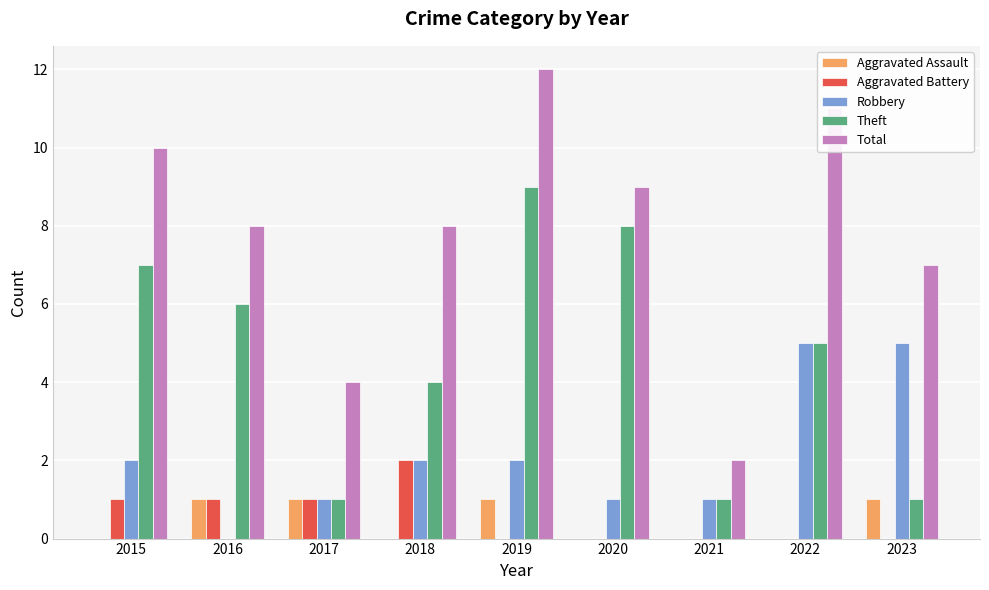

Reading left to right, transcribe all the data shown in this chart.

Aggravated Assault: 2015=0	2016=1	2017=1	2018=0	2019=1	2020=0	2021=0	2022=0	2023=1
Aggravated Battery: 2015=1	2016=1	2017=1	2018=2	2019=0	2020=0	2021=0	2022=0	2023=0
Robbery: 2015=2	2016=0	2017=1	2018=2	2019=2	2020=1	2021=1	2022=5	2023=5
Theft: 2015=7	2016=6	2017=1	2018=4	2019=9	2020=8	2021=1	2022=5	2023=1
Total: 2015=10	2016=8	2017=4	2018=8	2019=12	2020=9	2021=2	2022=11	2023=7